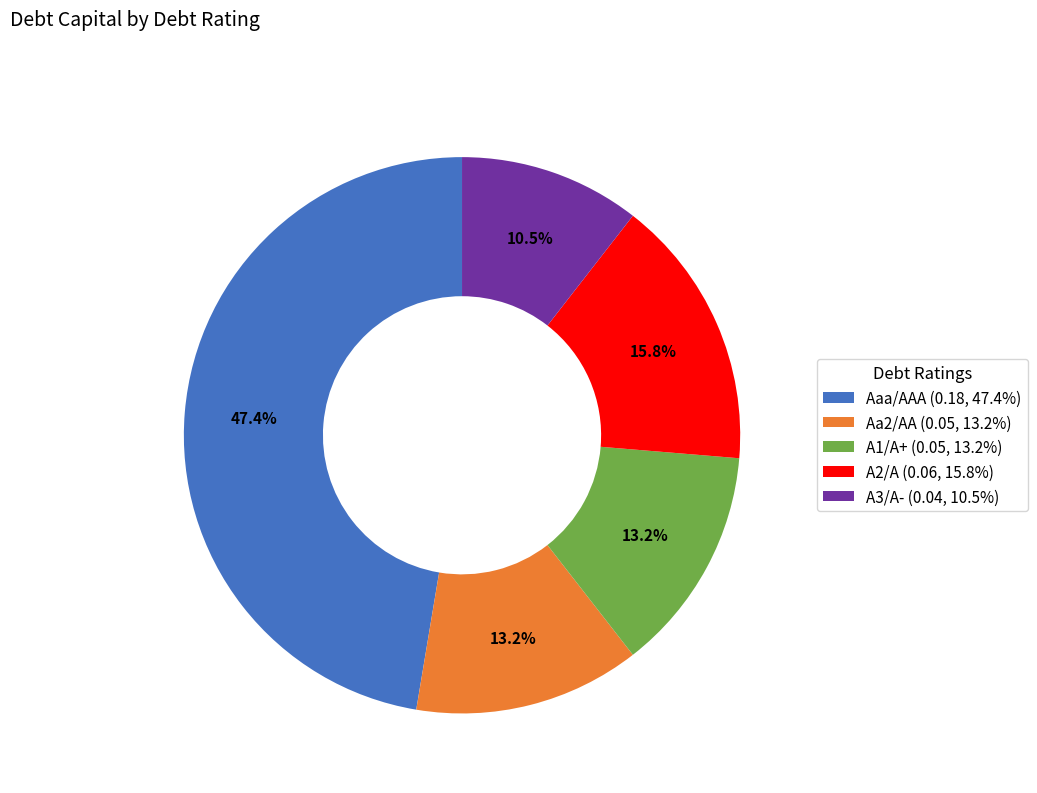

What percentage is NOT represented by Aa2/AA (0.05, 13.2%)?

86.8%